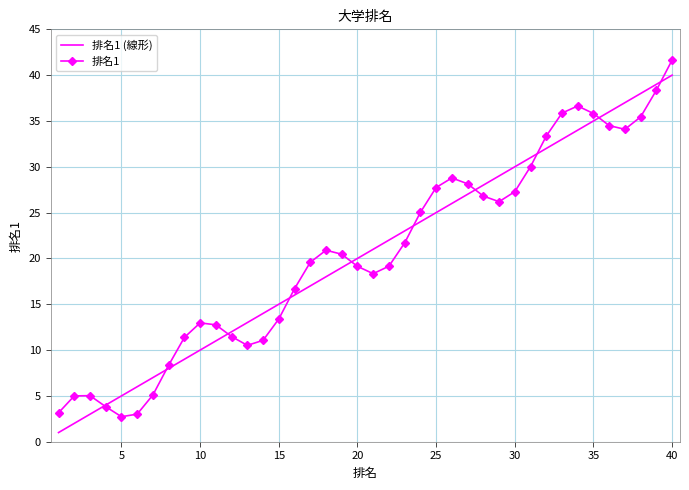

What is the sum of all 排名1 values?

821.4